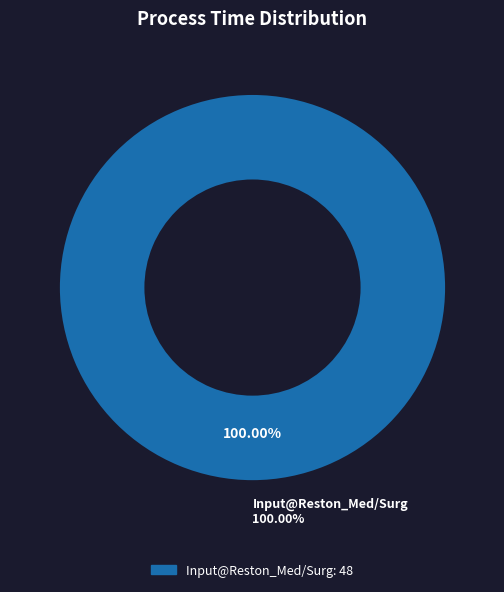

Which category has the biggest portion of the pie?

Input@Reston_Med/Surg